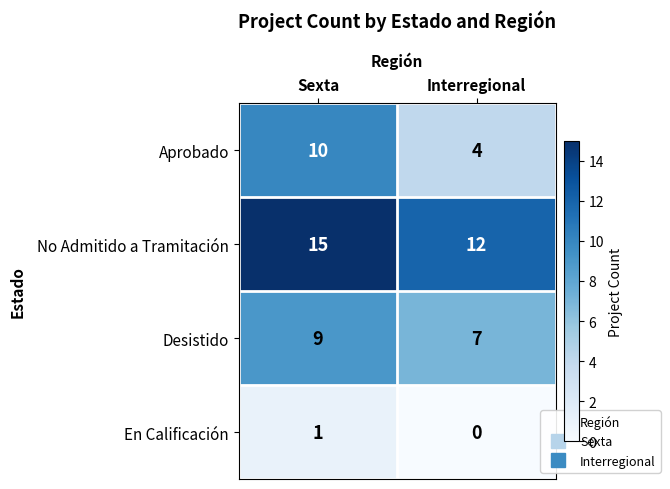

Reading left to right, extract all data points from this chart.

Aprobado: 10	4
No Admitido a Tramitación: 15	12
Desistido: 9	7
En Calificación: 1	0